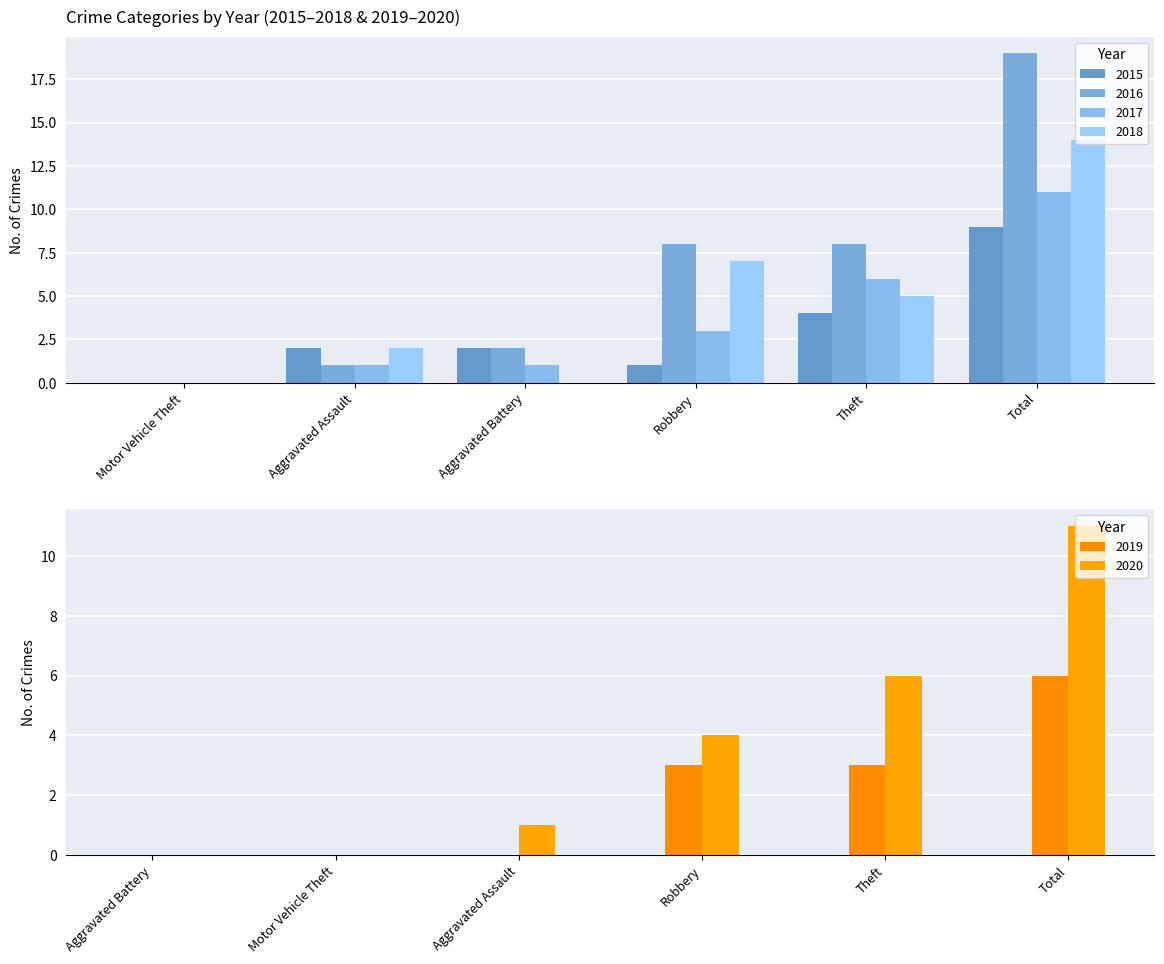

At which label does 2017 first exceed 3?

Theft